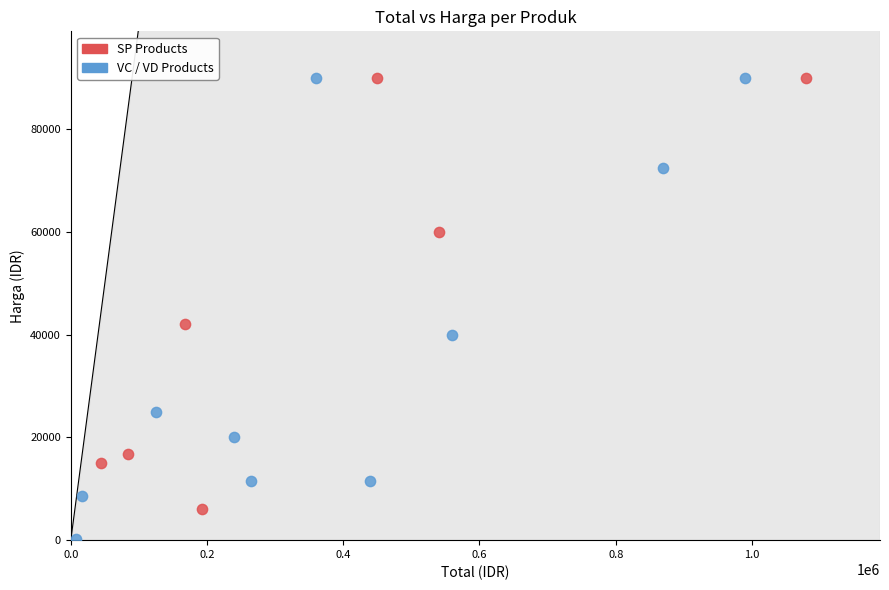

Which series contains the lowest Y value?

VC / VD Products